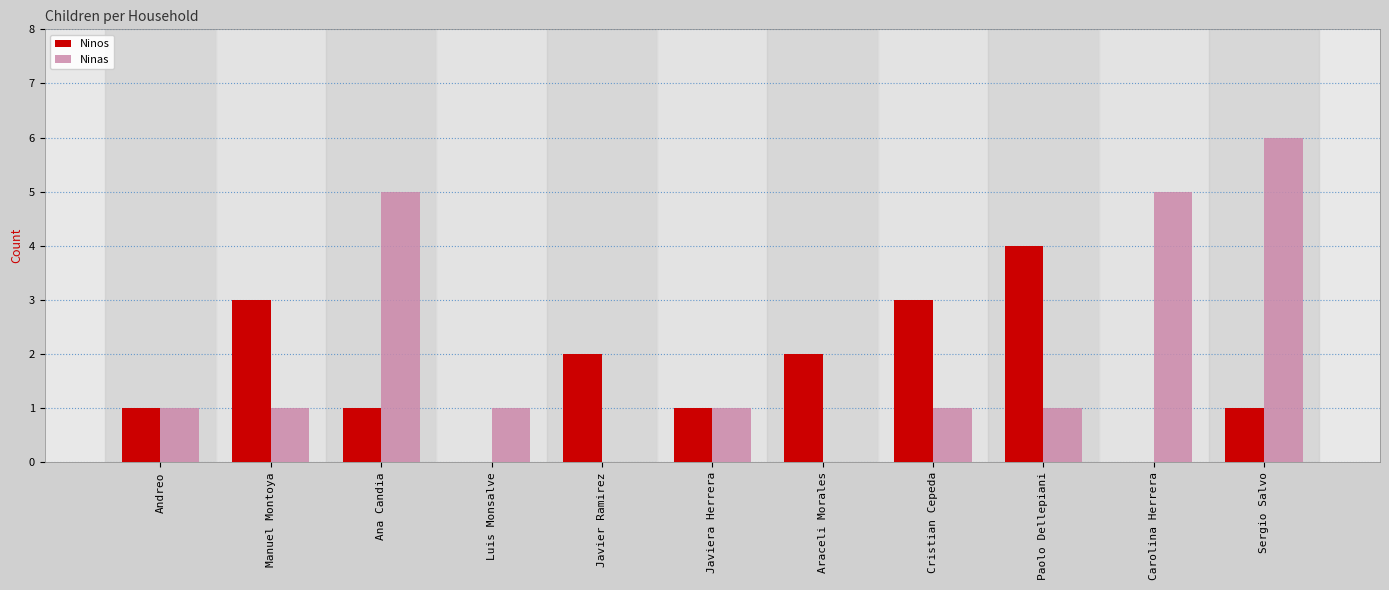

Count the number of categories in the chart.

11